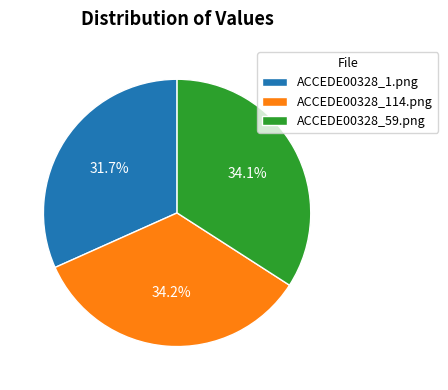

What percentage is the ACCEDE00328_114.png slice, to the nearest percent?

34%